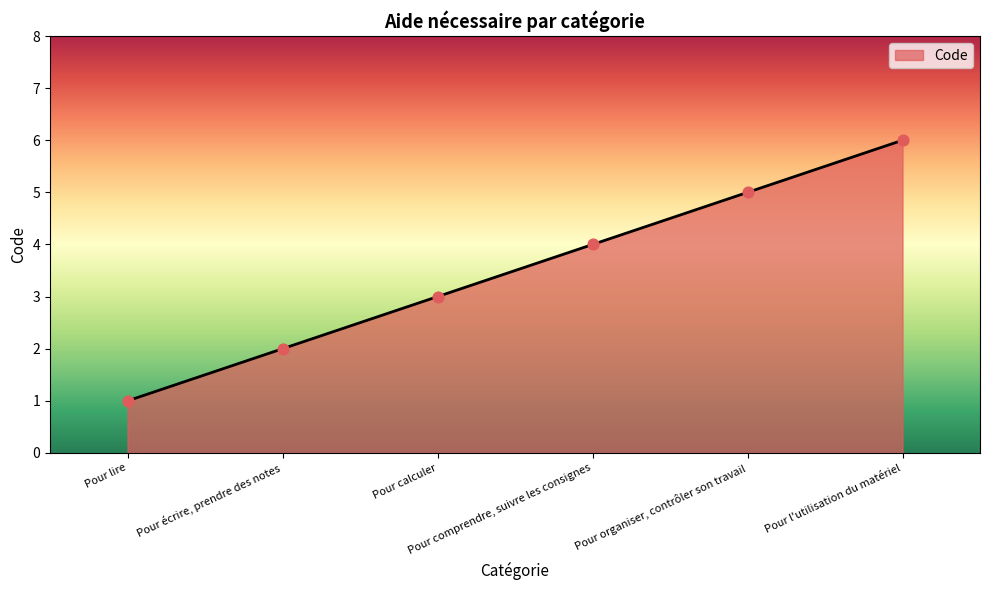

Between Pour comprendre, suivre les consignes and Pour organiser, contrôler son travail, which is larger?

Pour organiser, contrôler son travail